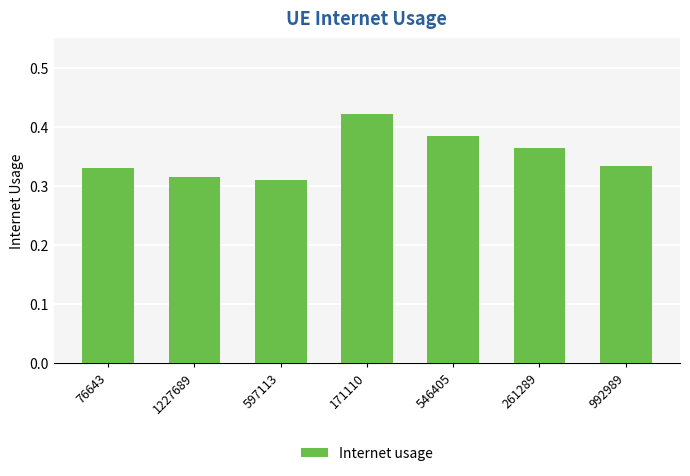

True or false: the data shows 0.6 at 261289.

False